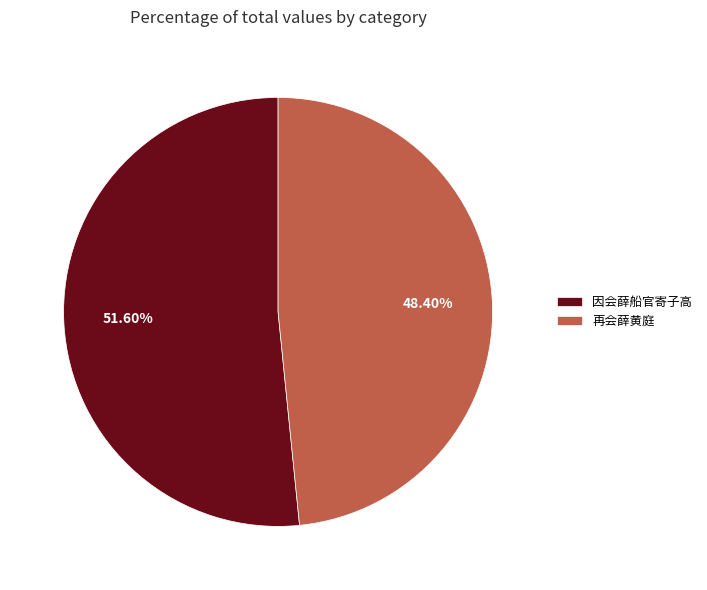

Which has a higher value, 再会薛黄庭 or 因会薛船官寄子高?

因会薛船官寄子高